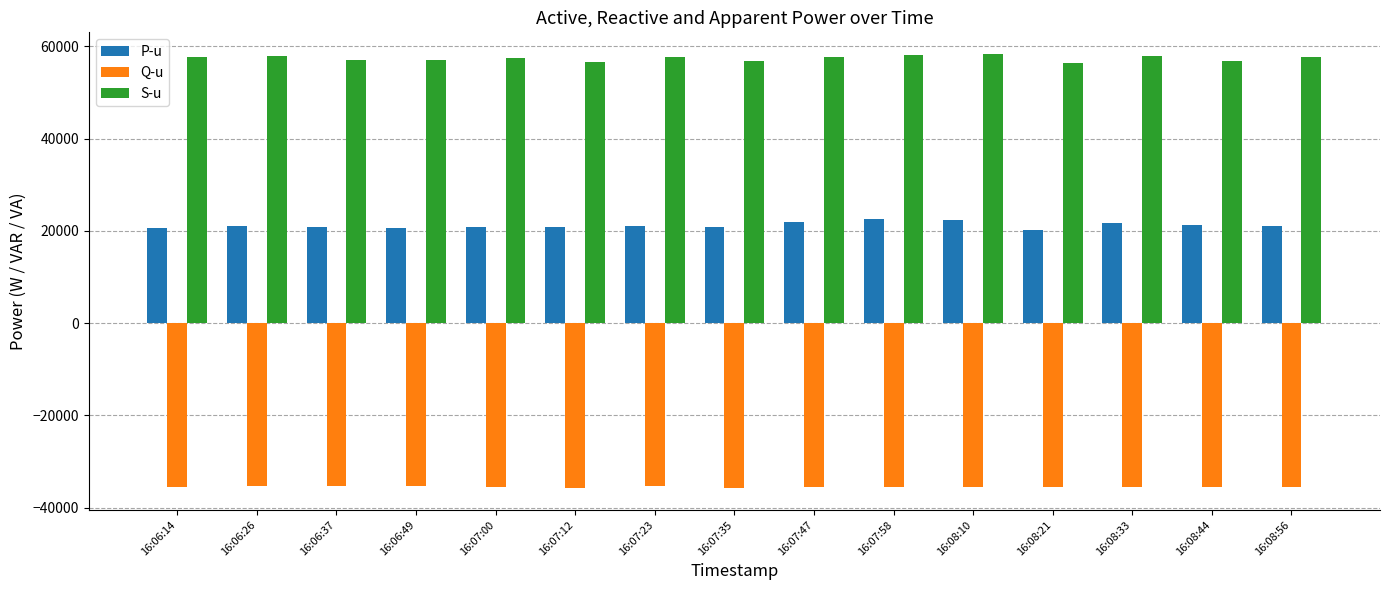

How many bars are there in each group?

3